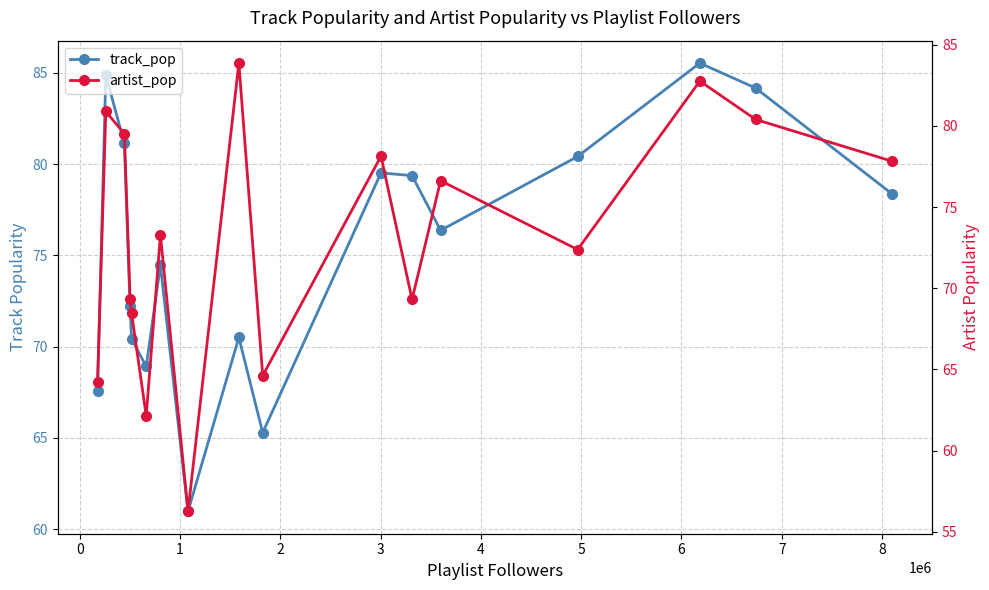

What is the difference between the maximum and minimum values in the artist_pop series?

27.6